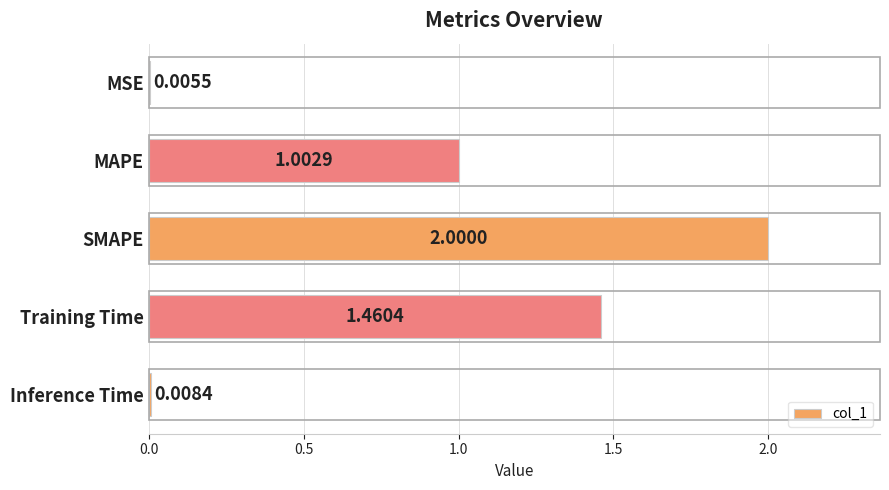

Are the bars horizontal?

Yes